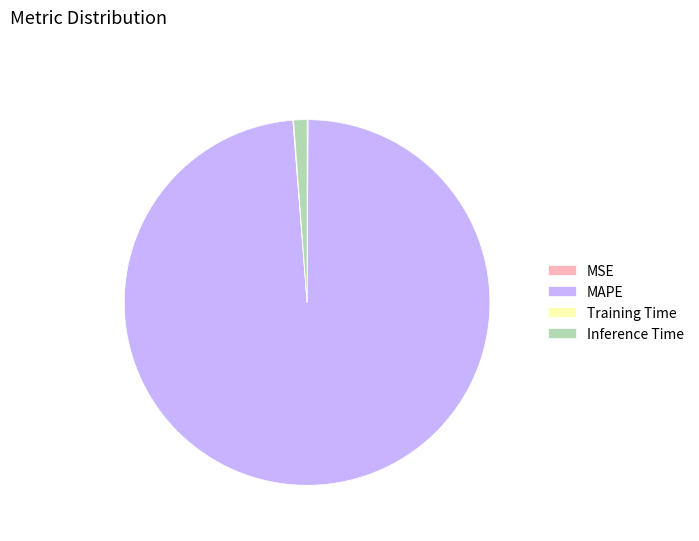

Between MAPE and Inference Time, which is larger?

MAPE